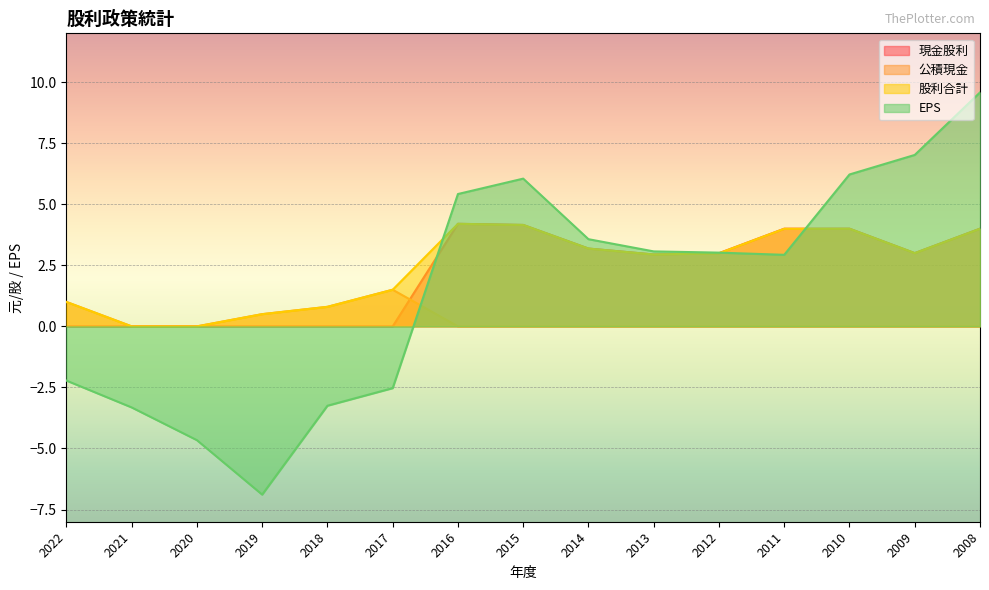

Which label corresponds to the smallest value in the chart?

2019